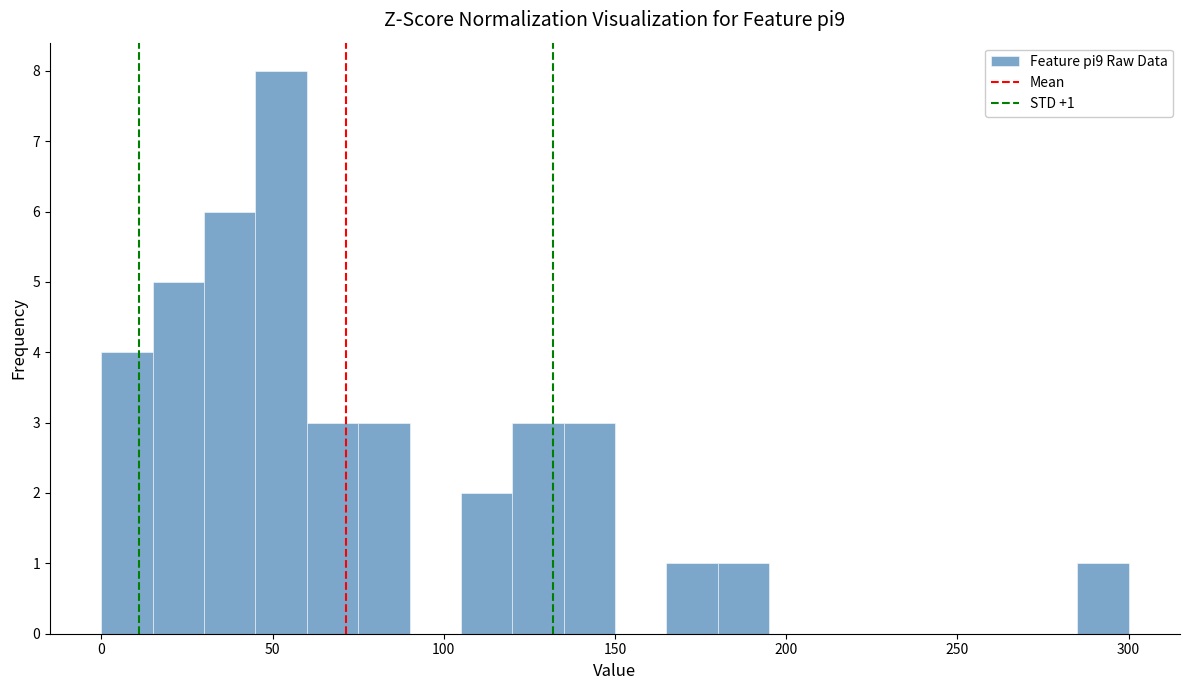

Around what value on the x-axis is the tallest bar? Give the approximate position of its centre, as read against the axis.

55